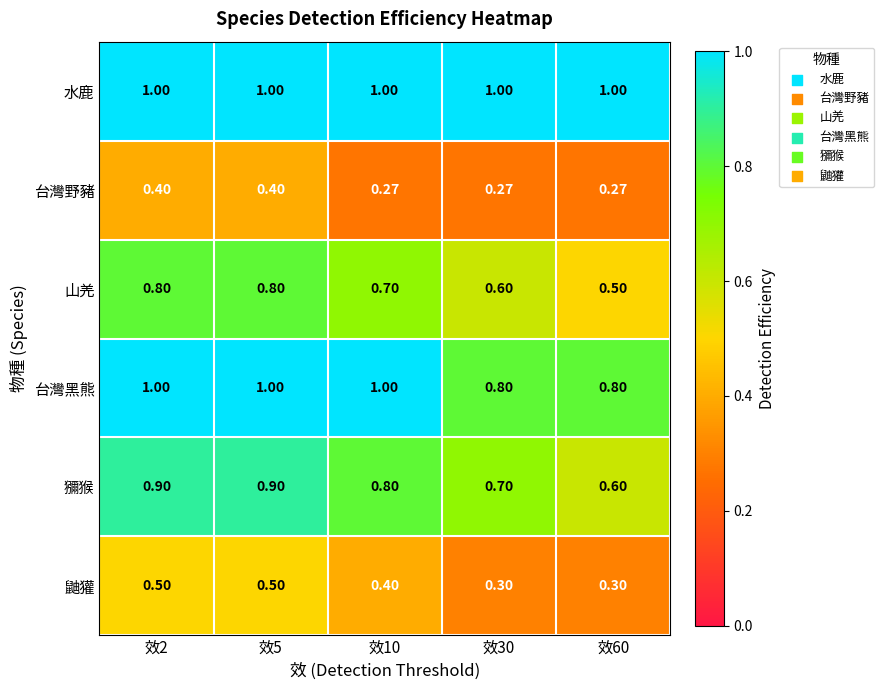

Which series has the largest total across all categories?

水鹿